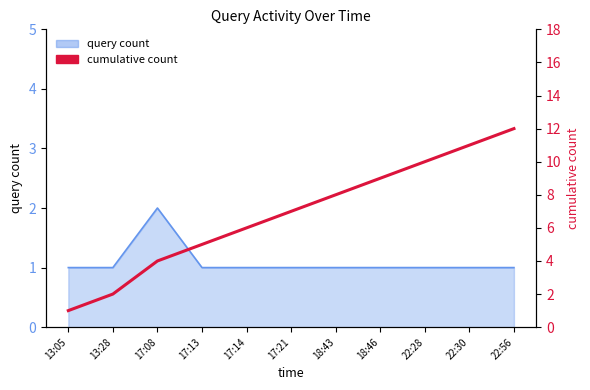

The value at 17:14 is 3. True or false?

False